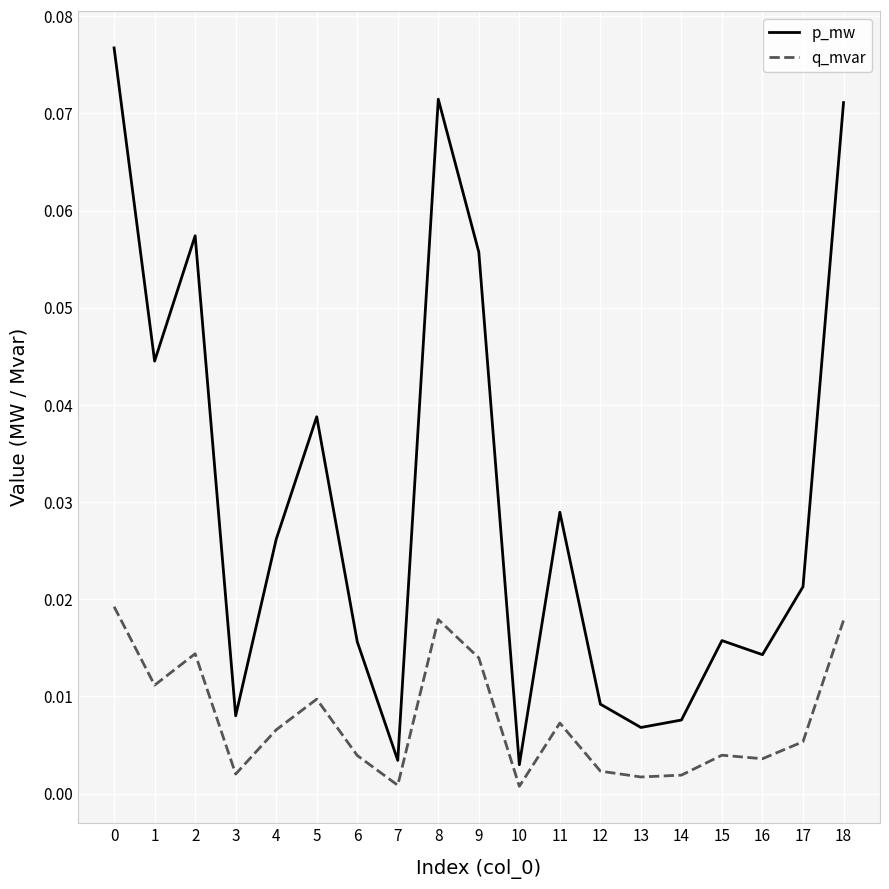

Which series has the largest total across all categories?

p_mw